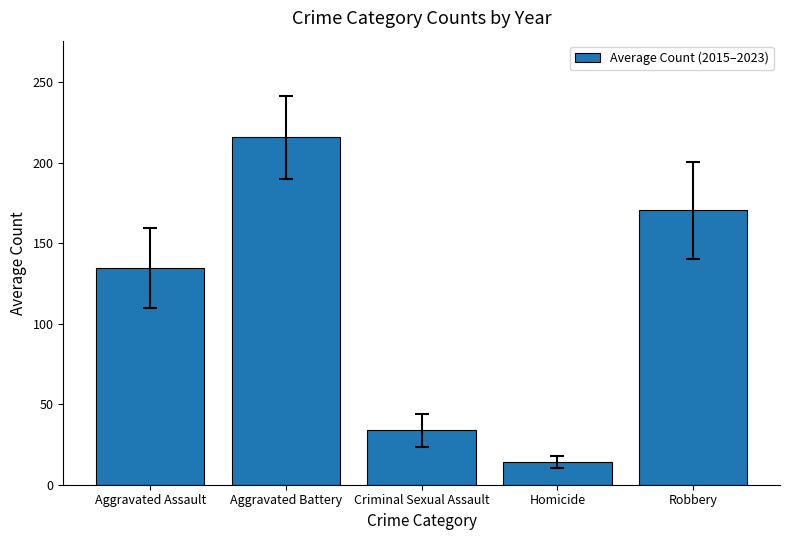

Where is the data nearest to the value 114?

Aggravated Assault